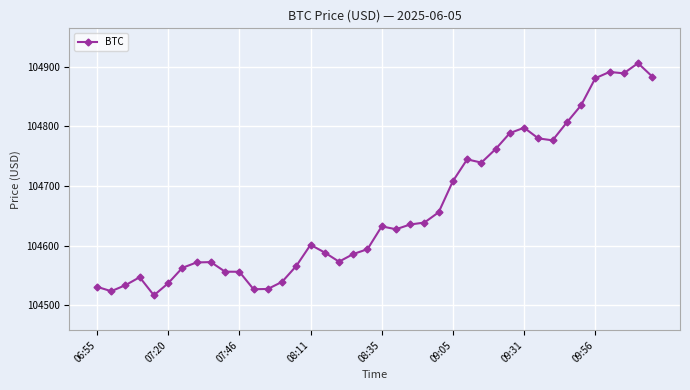

True or false: there are more than 2 points higher than both neighbors.

True